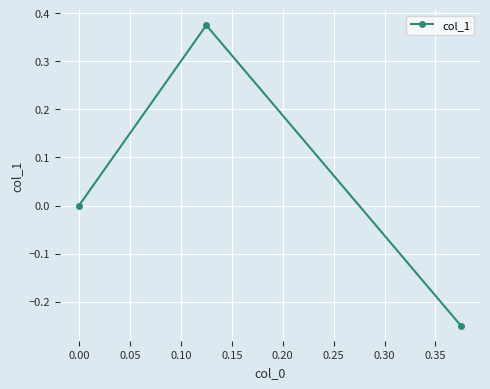

How many data points are above 0?

1